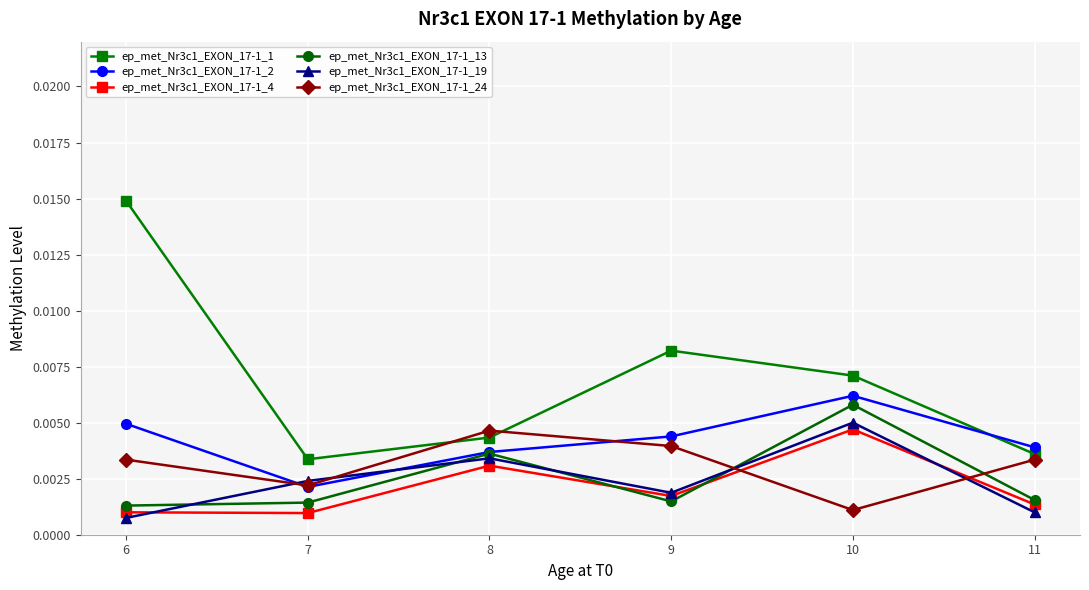

At which label is ep_met_Nr3c1_EXON_17-1_19 closest to 0?

6